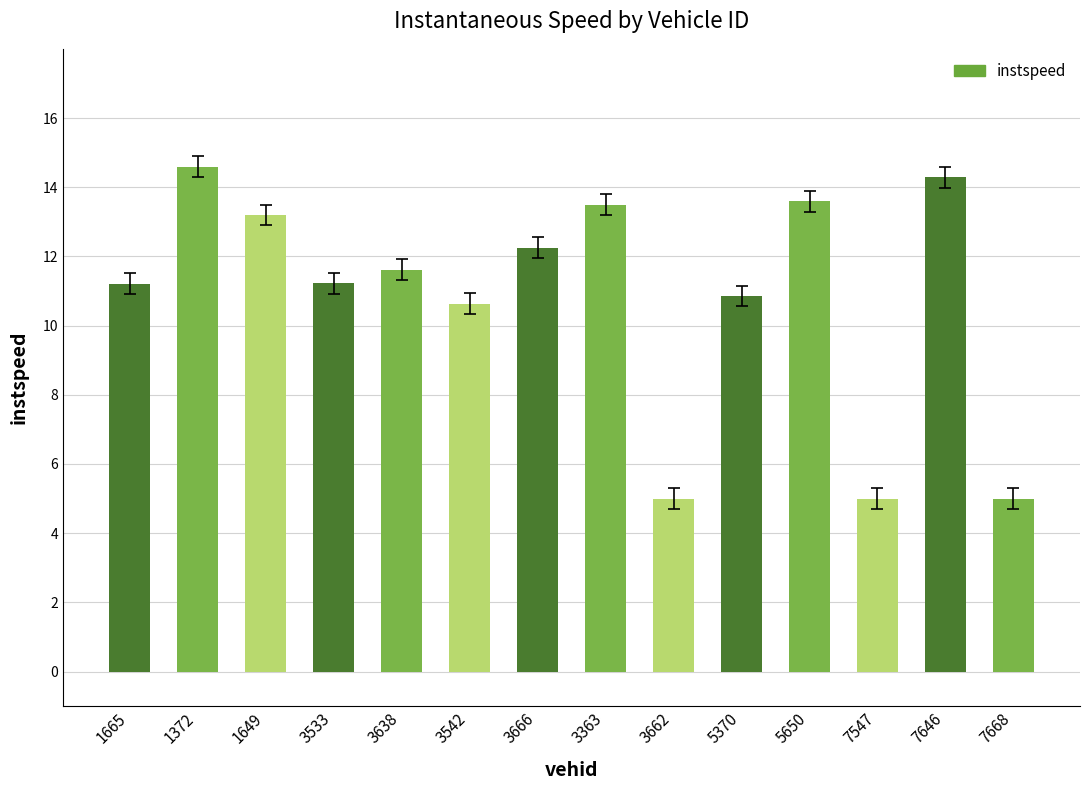

True or false: the data shows 11.2 at 3533.

True